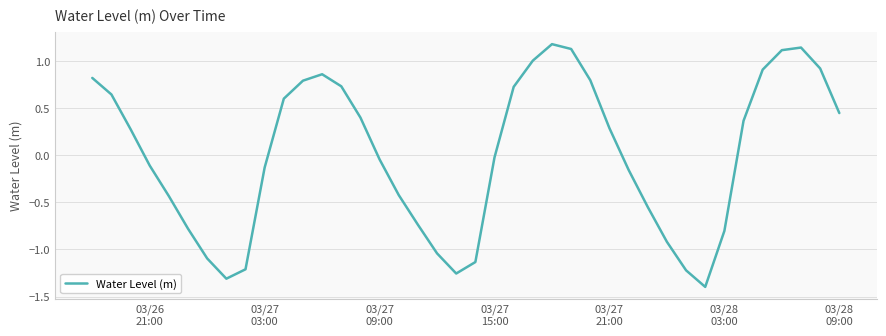

How many values are above zero?

20